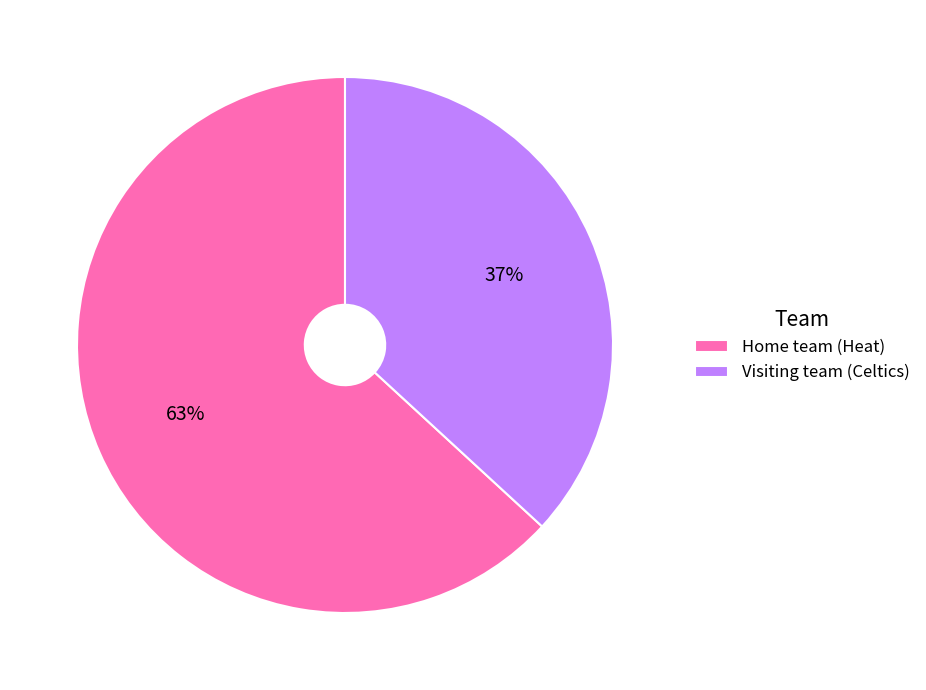

Is it true that Home team (Heat) is 63% of the pie?

True